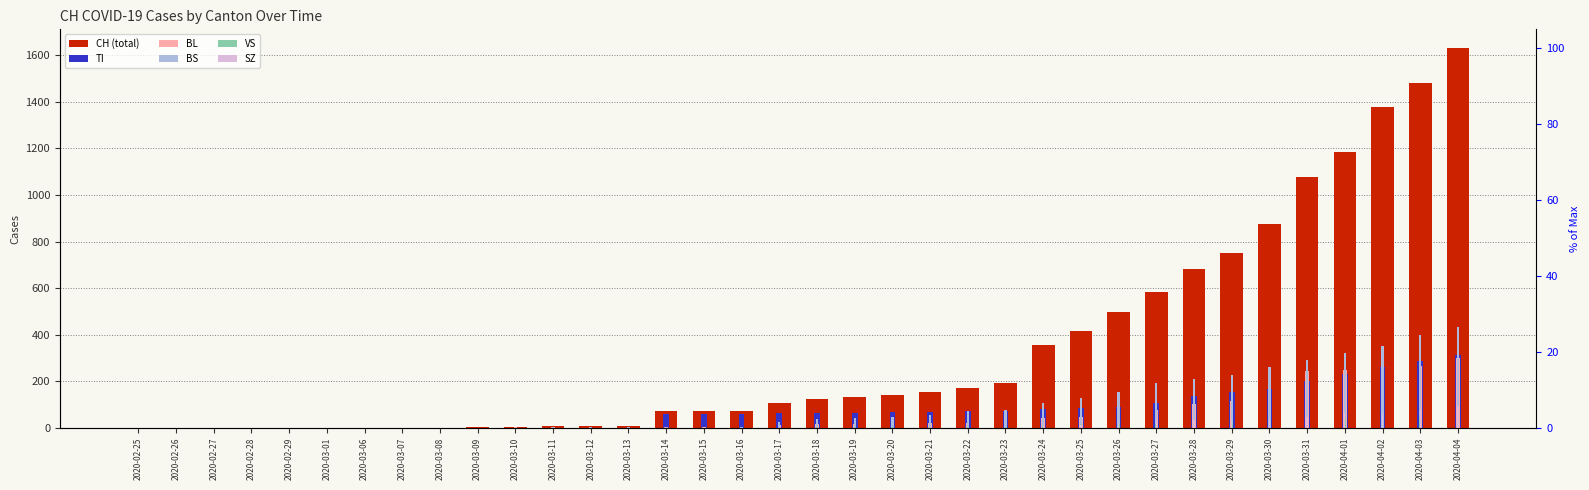

What position from the right is 2020-02-26?

35